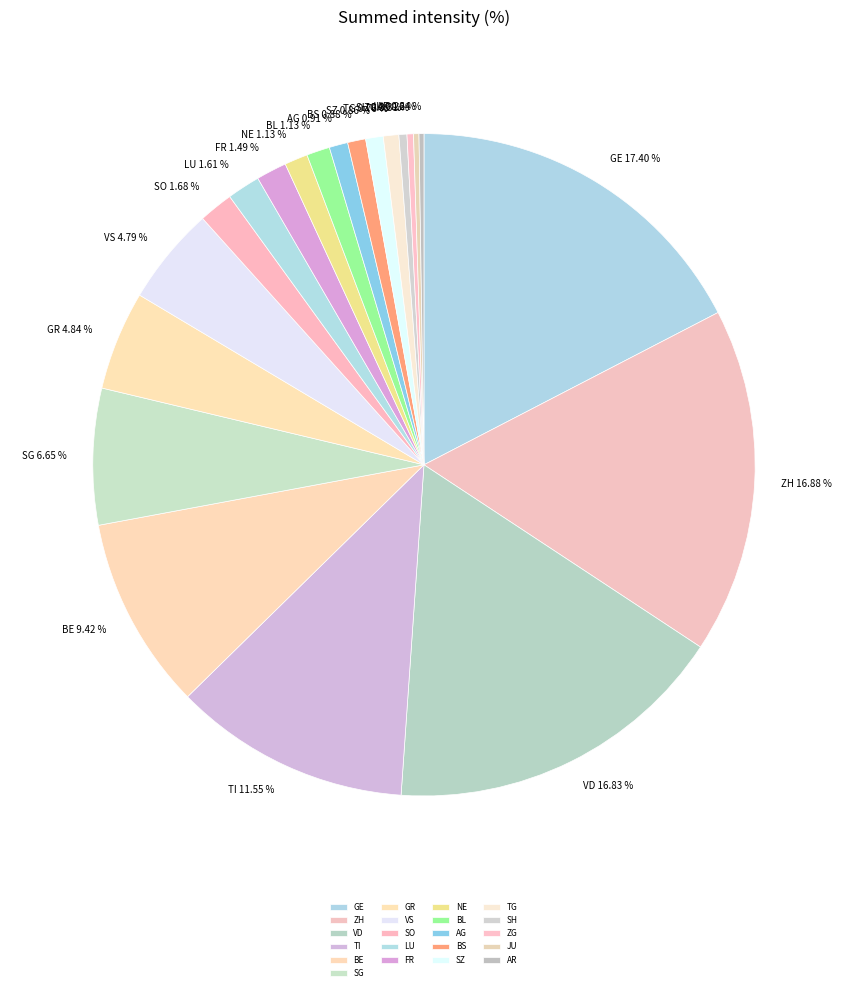

To the nearest percent, what percentage of the pie is AG?

1%